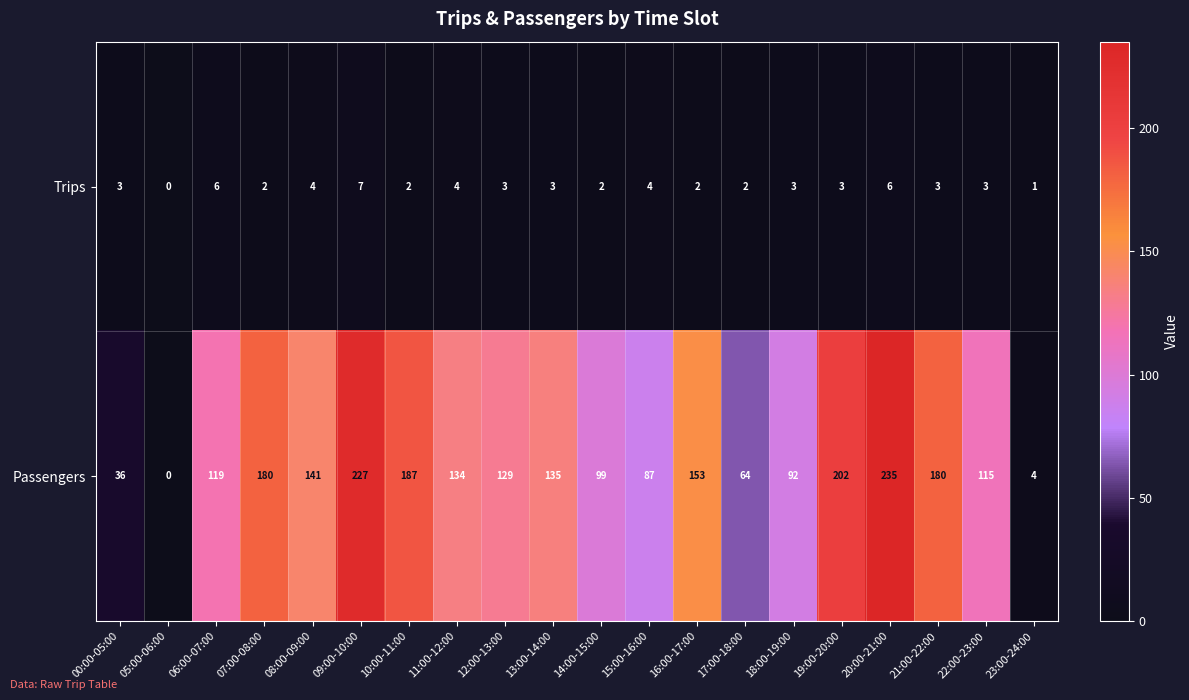

Which series changed the most between 17:00-18:00 and 20:00-21:00?

Passengers